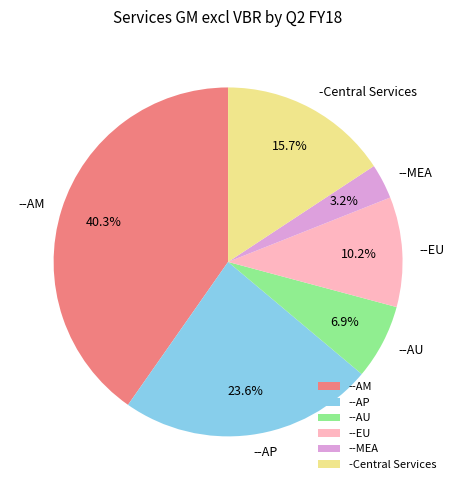

To the nearest percent, what is the combined percentage of --AP and --AU?

31%